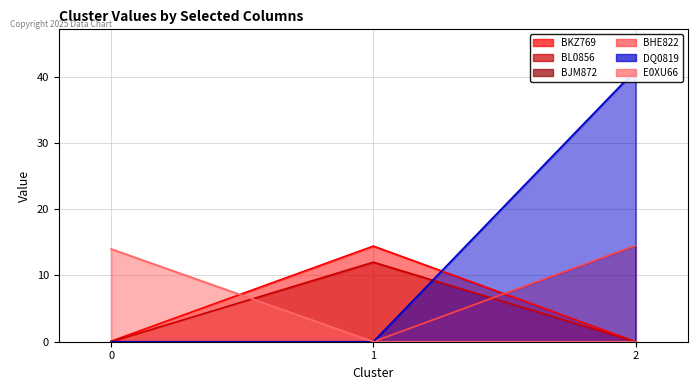

What is the difference between the maximum and second lowest values in the BL0856 series?

12.0